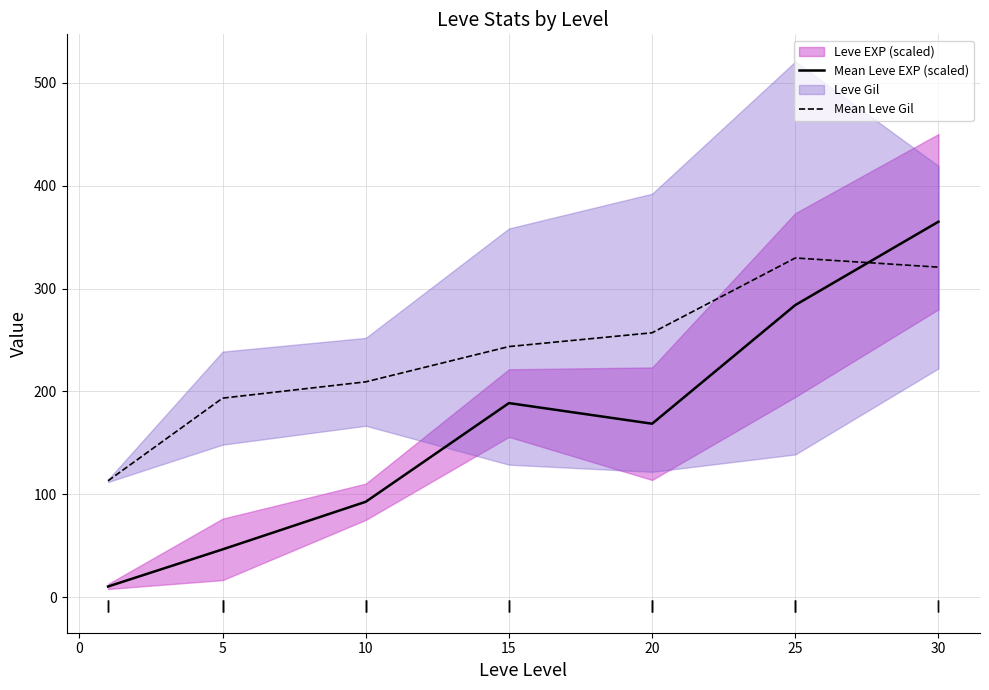

How many intersections are there between Mean Leve EXP (scaled) and Mean Leve Gil?

1